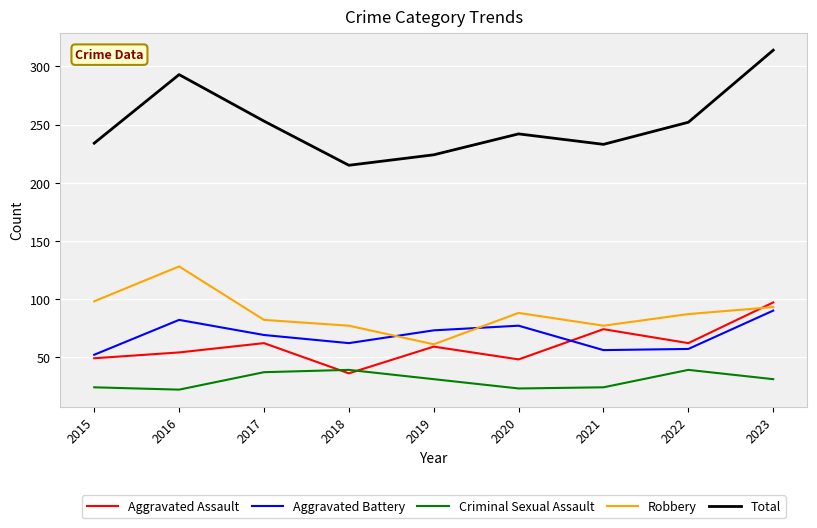

Where do Aggravated Assault and Criminal Sexual Assault first cross each other?

2017 and 2018